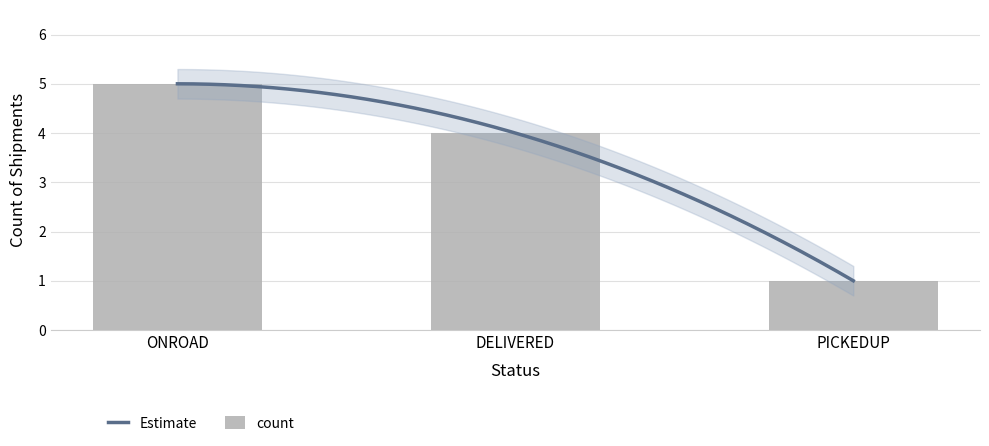

Count the values in the range 1 to 5.

3